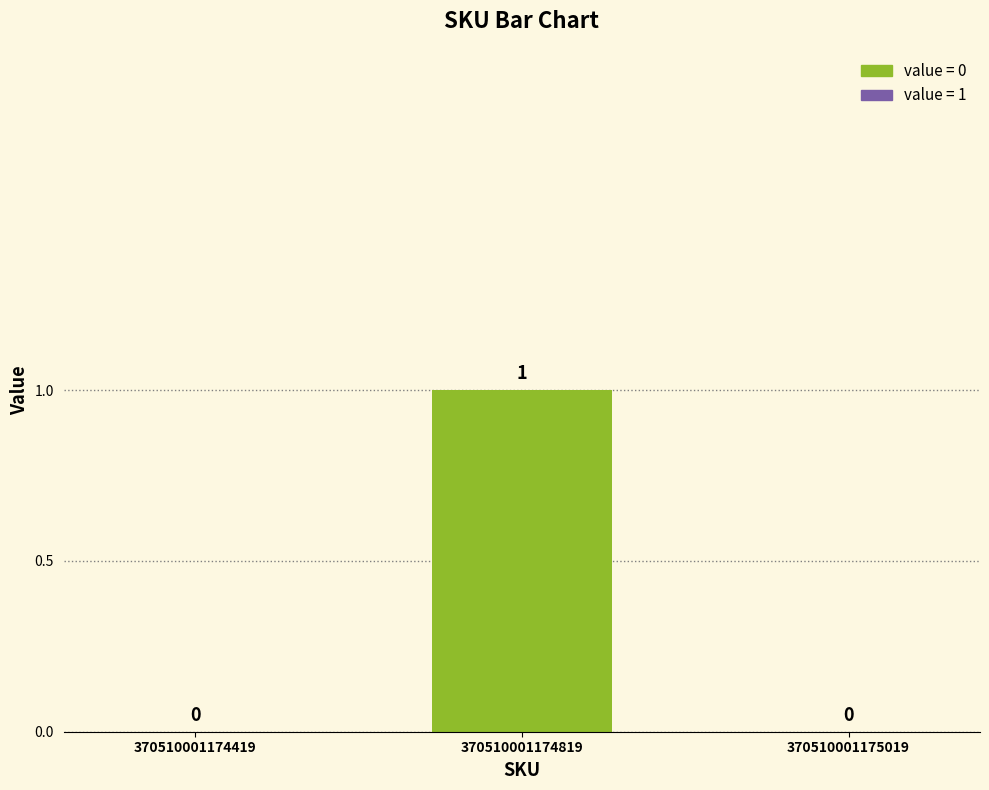

What is the change in value from 370510001174419 to 370510001174819?

+1